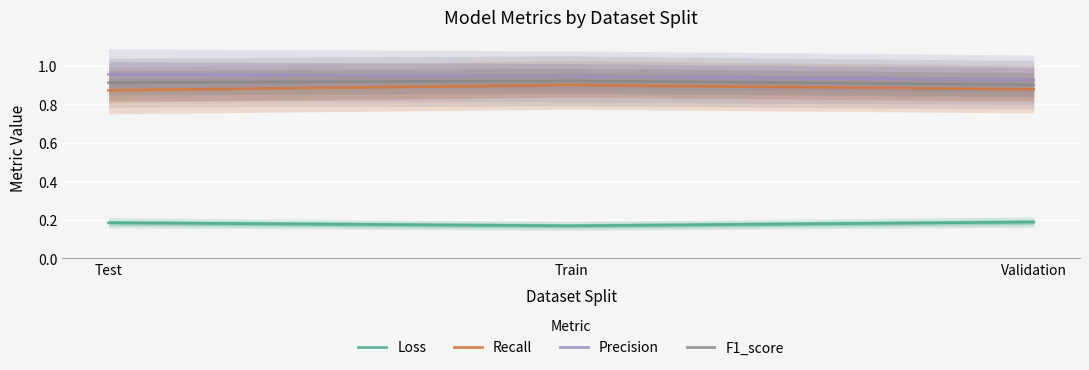

What is the minimum value for Recall?

0.9